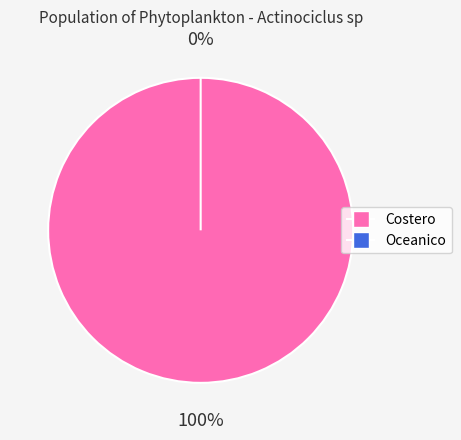

Which category has the smallest portion of the pie?

Oceanico